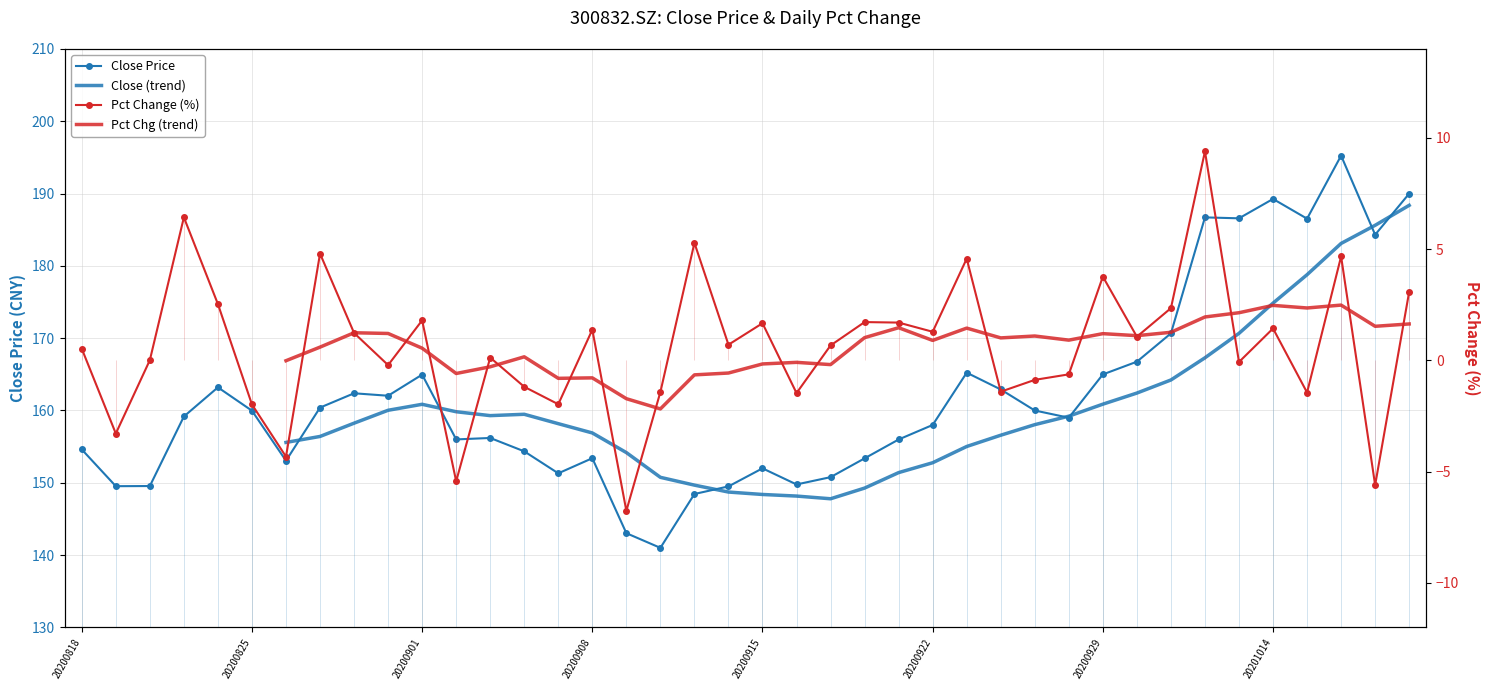

List the series in order of their overall mean, lowest first.

pct_chg, close